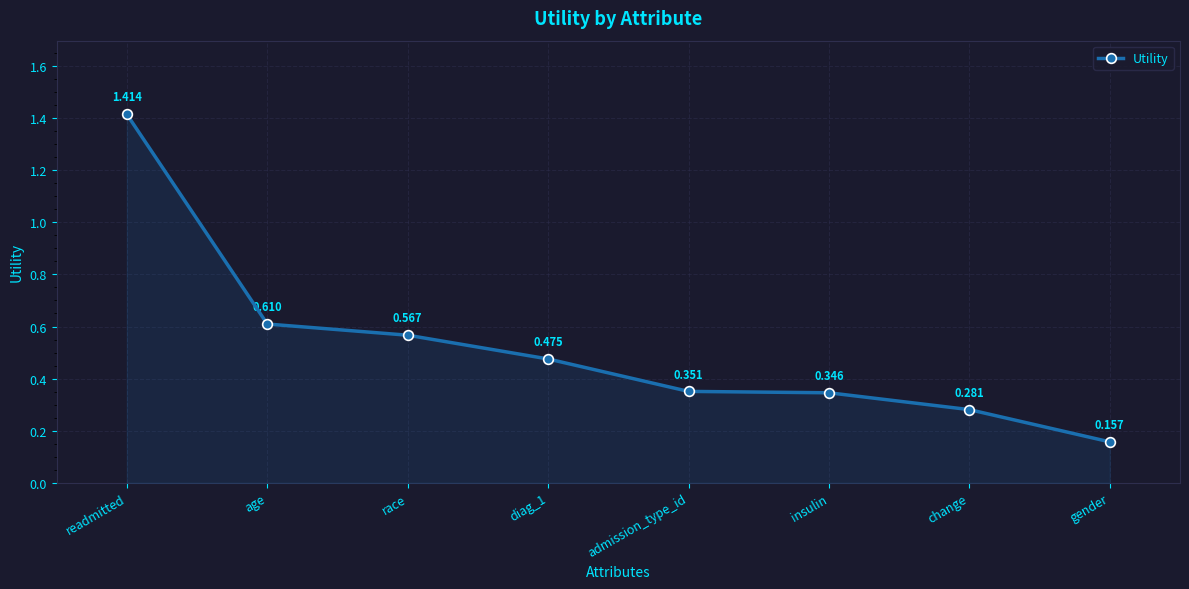

What is the label of the 7th point from the right?

age